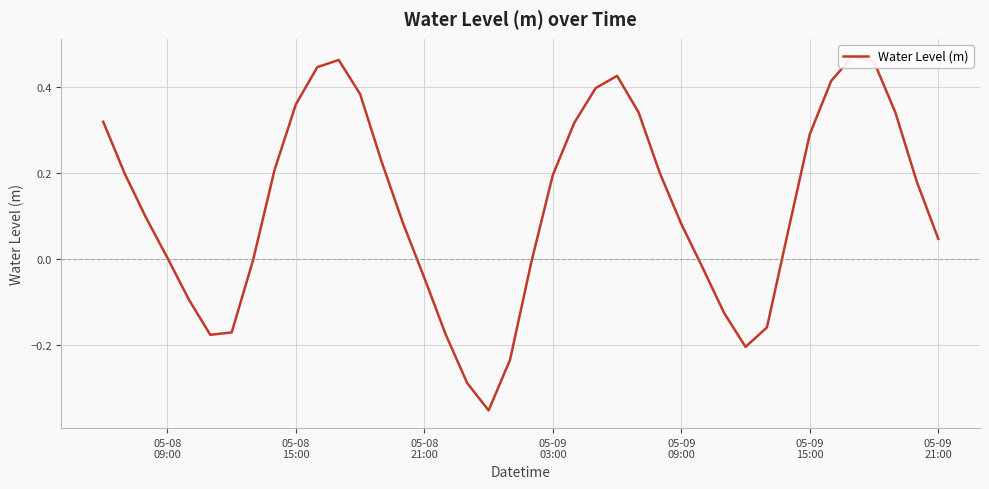

At which label does the data first exceed 0?

05-08
09:00